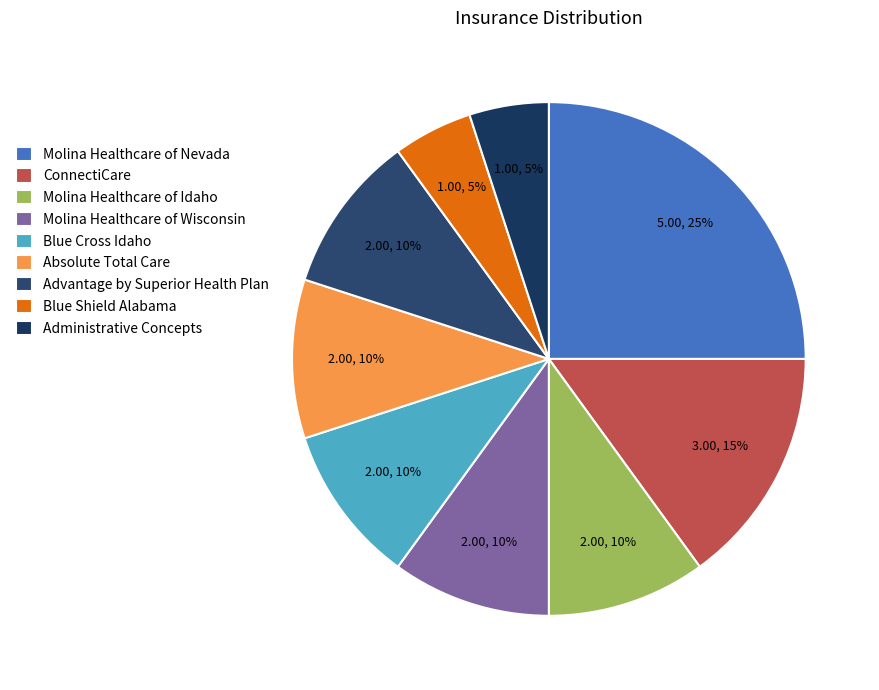

How many segments does this pie chart have?

9